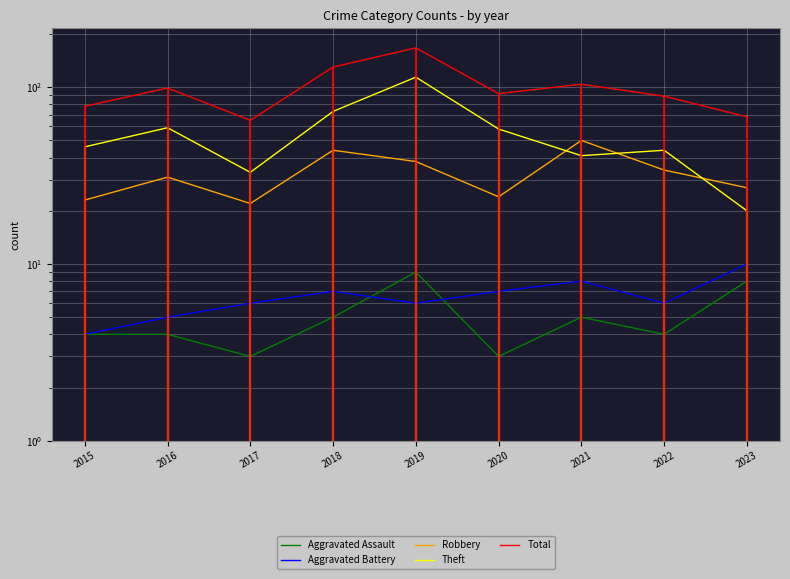

Rank the categories by Aggravated Assault value from highest to lowest.

2019, 2023, 2018, 2021, 2015, 2016, 2022, 2017, 2020